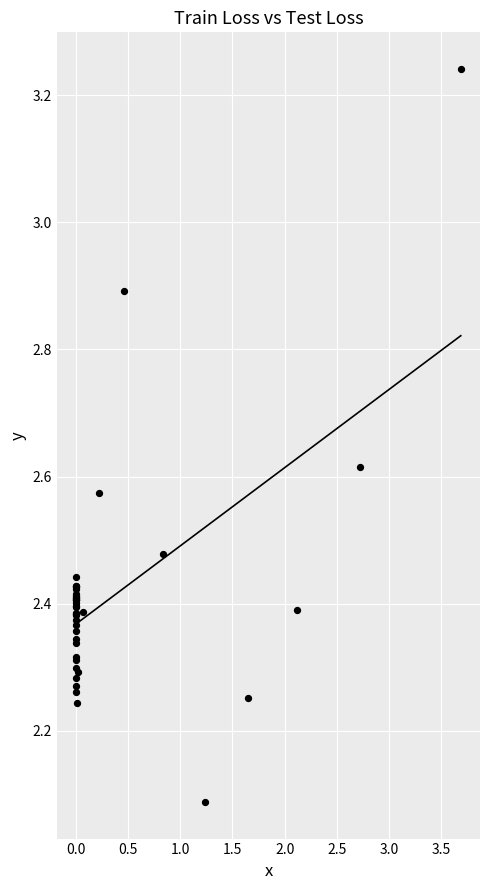

What Y value in the scatter plot is closest to 2?

2.1